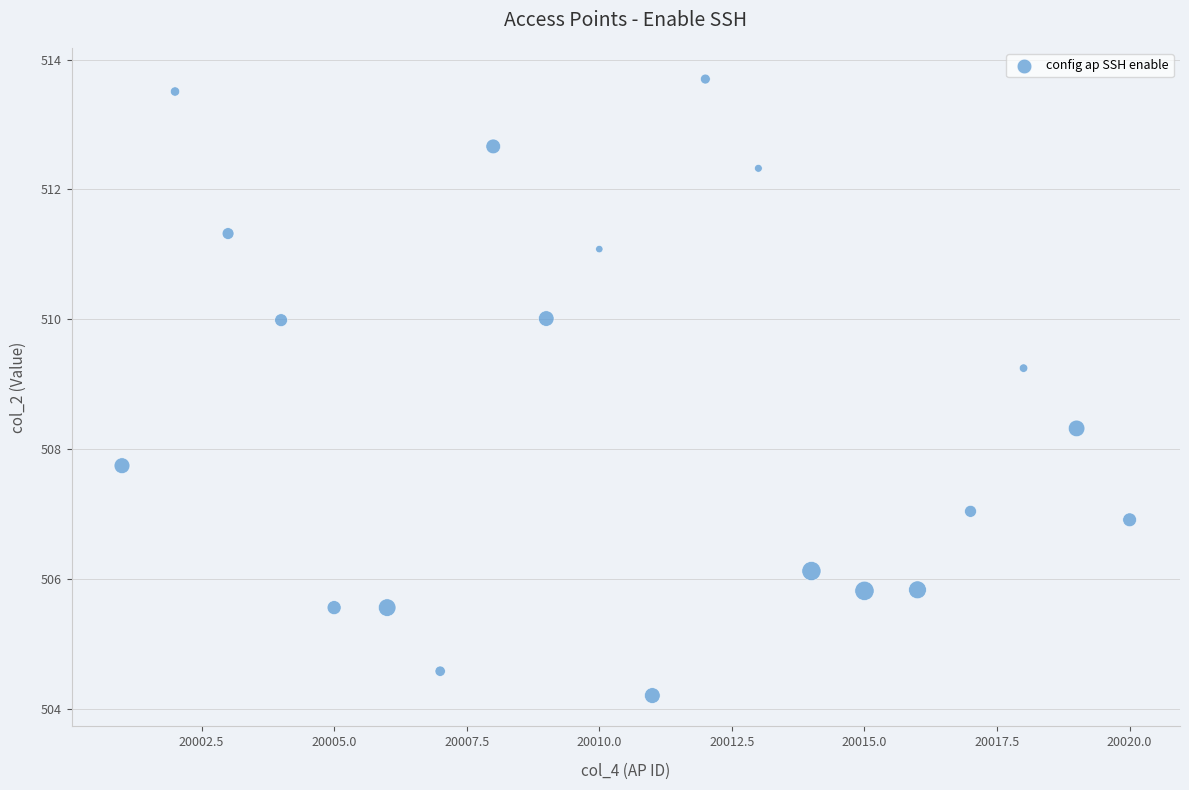

What is the range of X values (max minus min)?

19.0